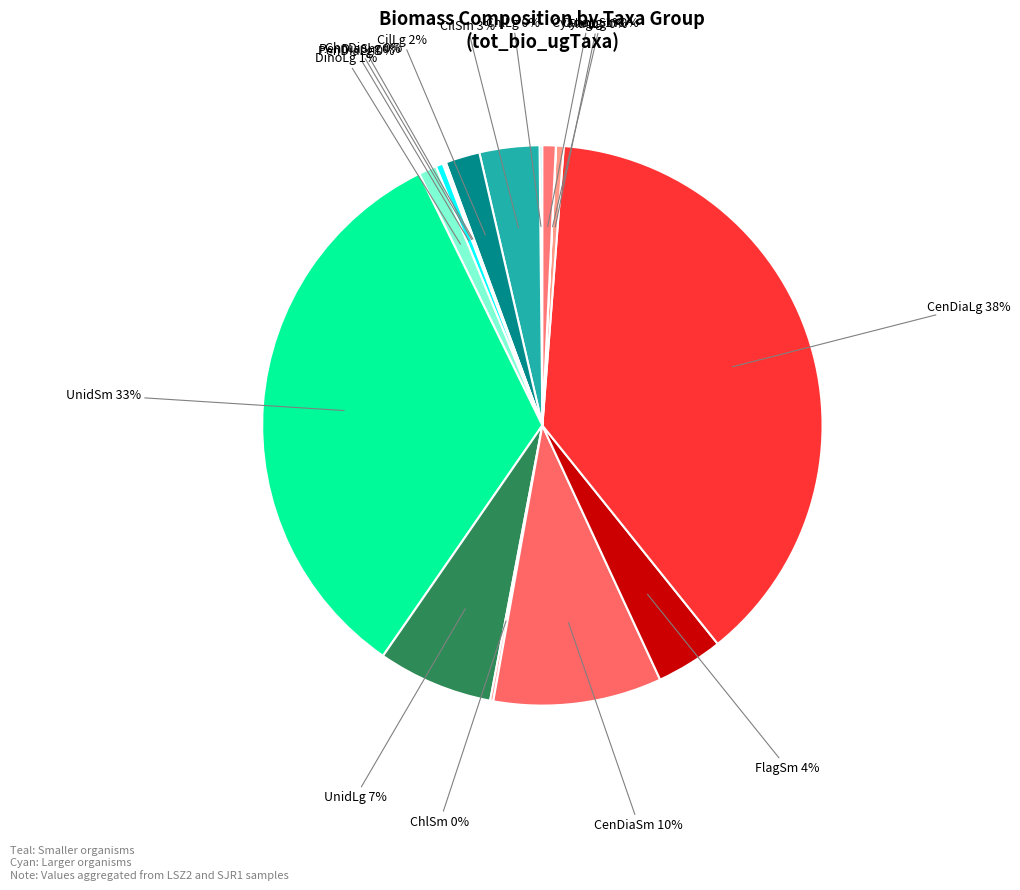

How many segments does this pie chart have?

16